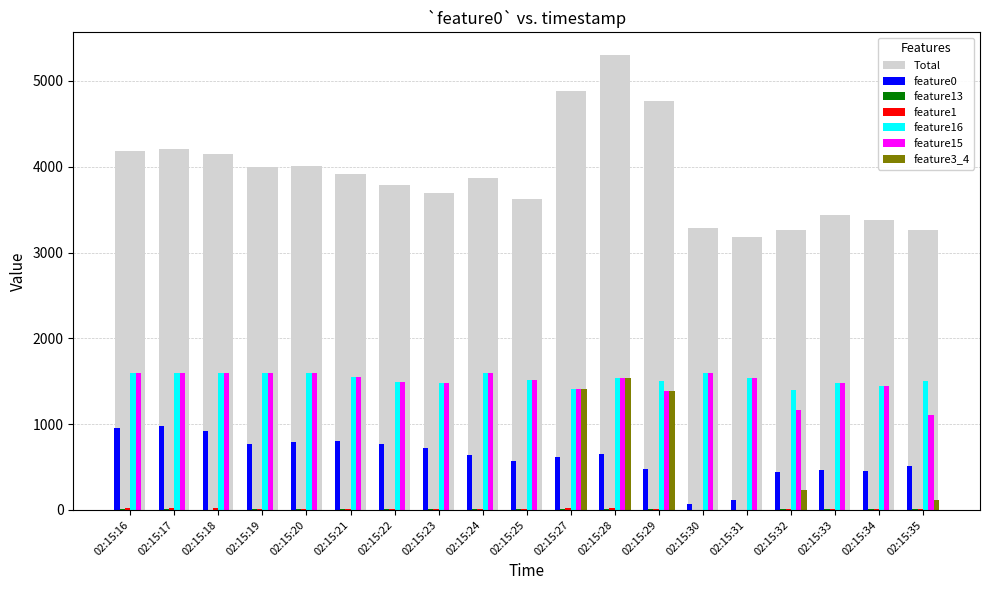

Which category has the highest value across all series?

02:15:28